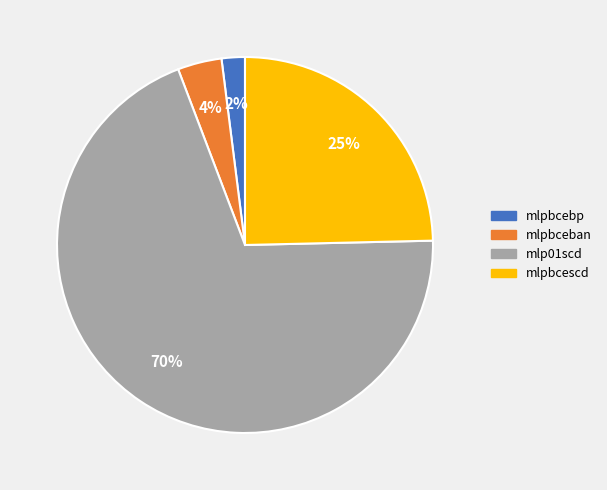

Count the number of slices in the pie.

4